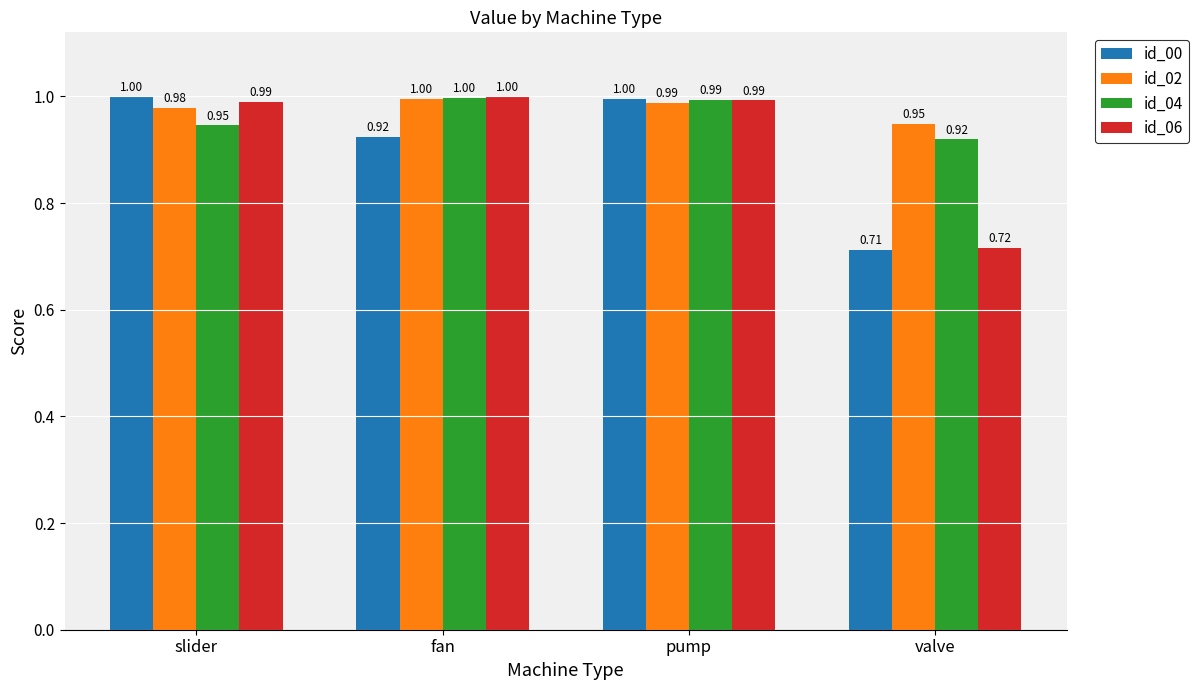

Which series changed the most between pump and valve?

id_00